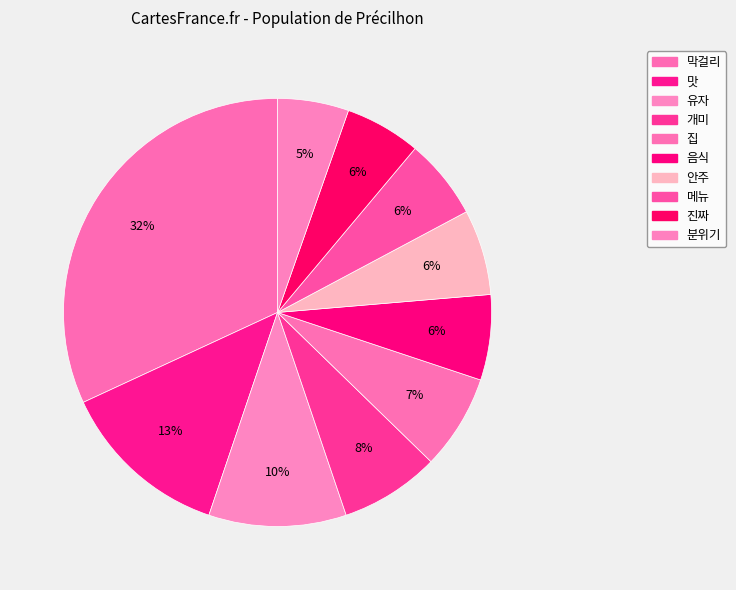

How much of the chart is everything except 집?

92.8%